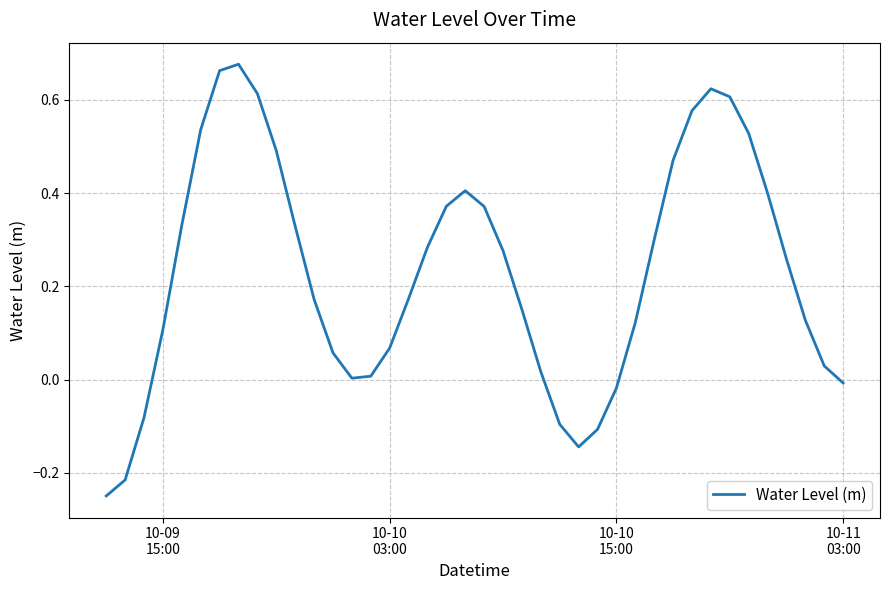

Does the chart display data point markers on the line(s)?

No